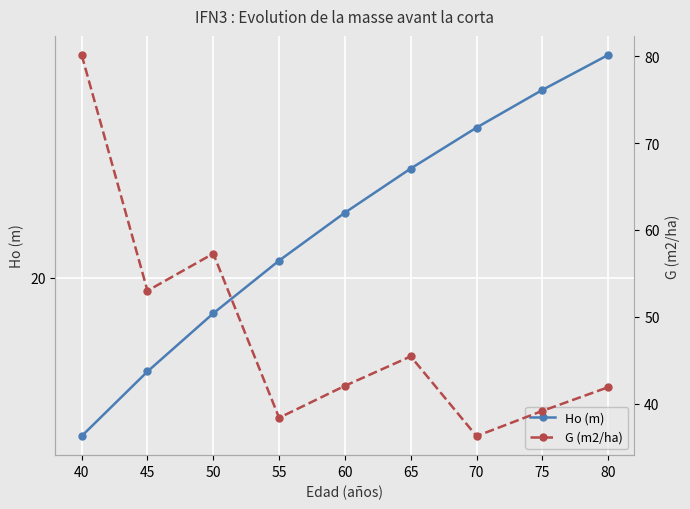

What is the value of the Ho (m) point at the 6th from the left?

22.0